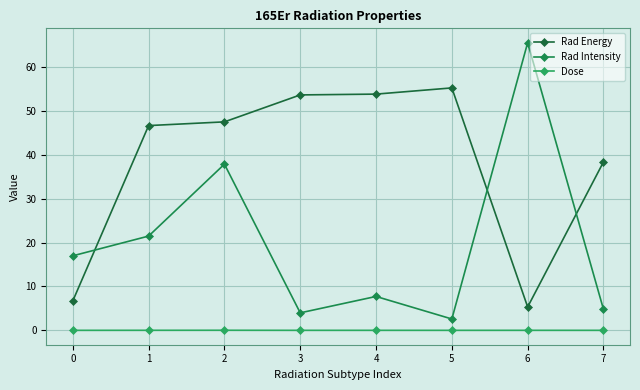

What is the difference between the Rad Energy values at 4 and 3?

0.2